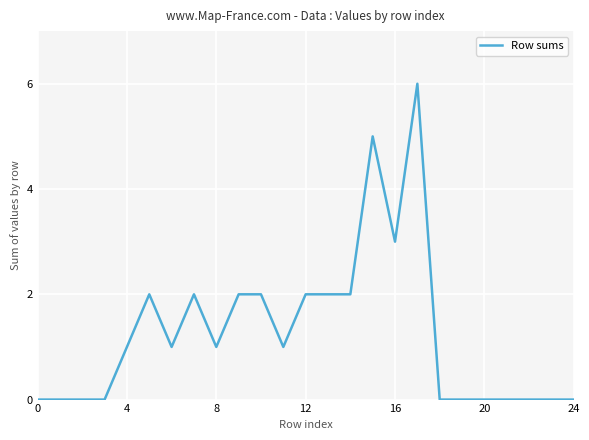

What is the greatest value displayed?

6